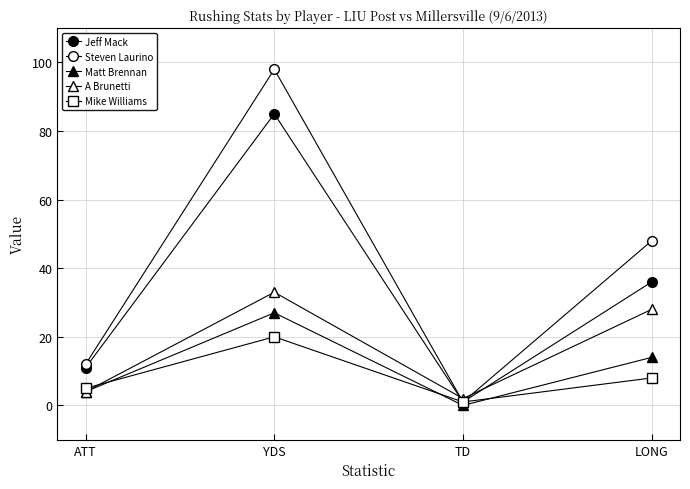

Count the number of categories in the chart.

4